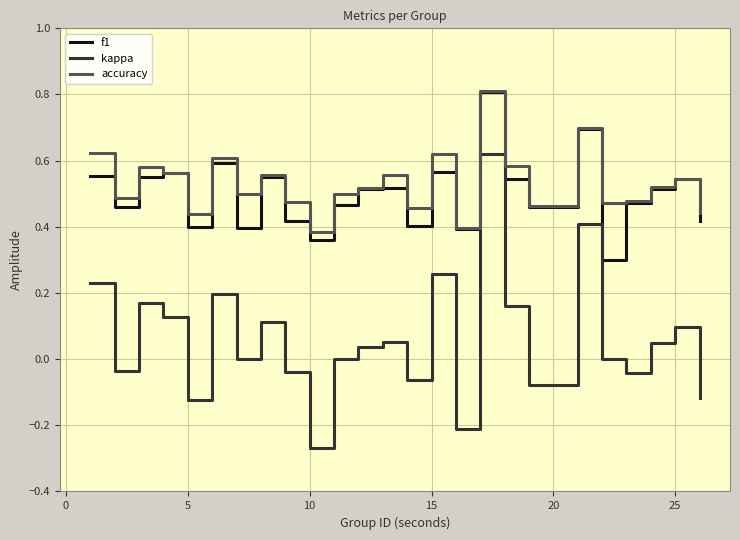

What is the highest value of the f1 series?

0.8